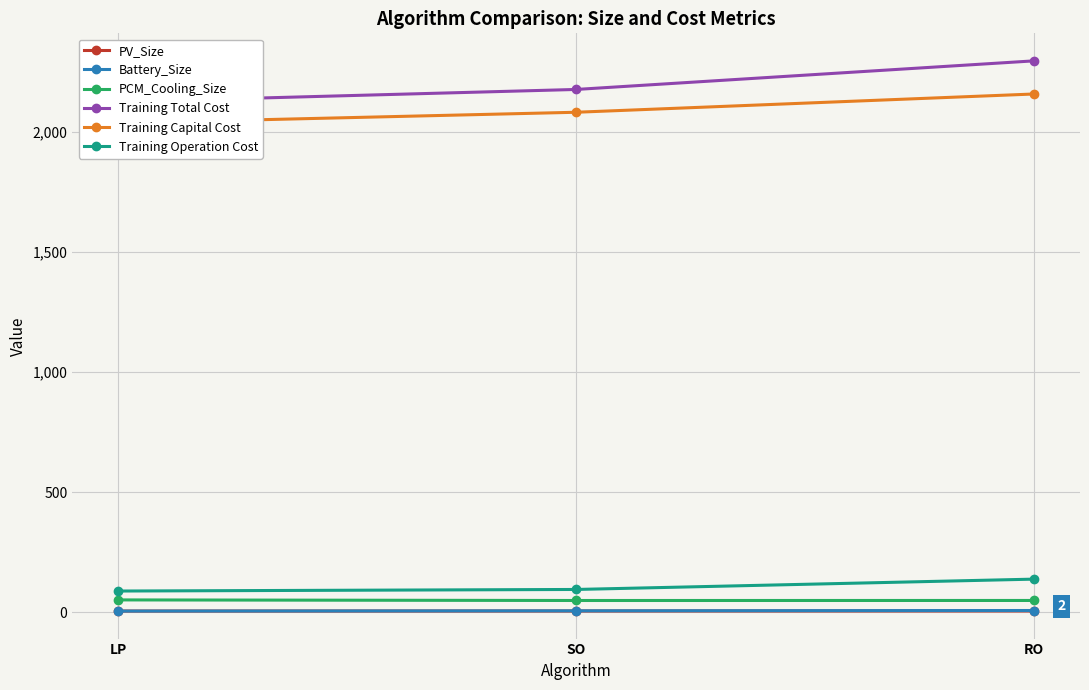

Reading right to left, list all the values displayed in this chart.

PV_Size: RO=5.5	SO=5.3	LP=5.1
Battery_Size: RO=7.3	SO=6.1	LP=5.0
PCM_Cooling_Size: RO=49.1	SO=49.0	LP=51.4
Training Total Cost: RO=2296.3	SO=2177.2	LP=2125.5
Training Capital Cost: RO=2158.3	SO=2082.3	LP=2037.1
Training Operation Cost: RO=138.0	SO=95.0	LP=88.4